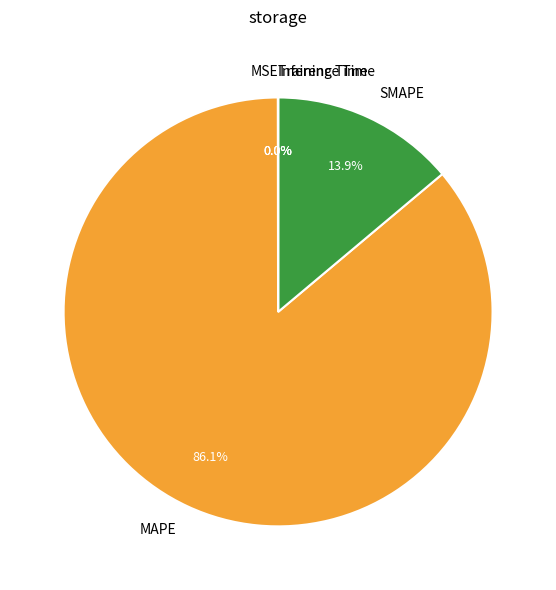

Does any single category account for the majority?

Yes